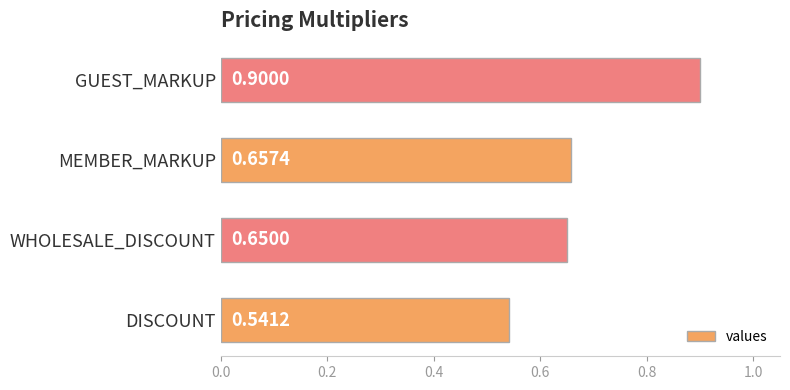

What is the difference between the maximum and minimum values?

0.4